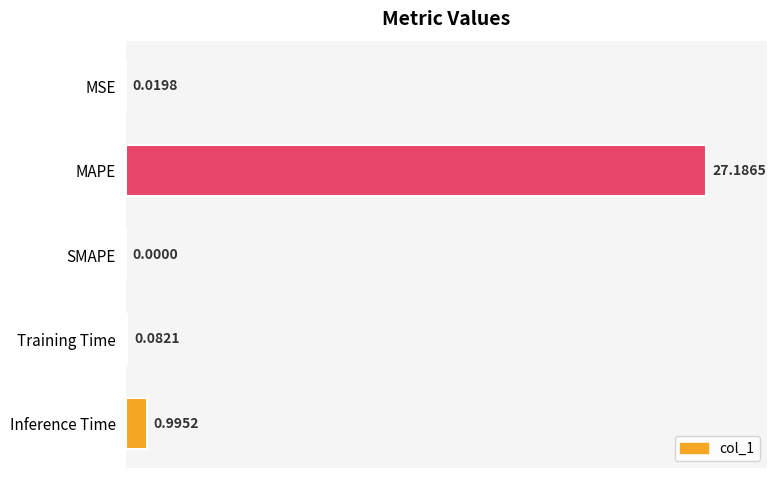

What is the change in value from Training Time to Inference Time?

+0.9